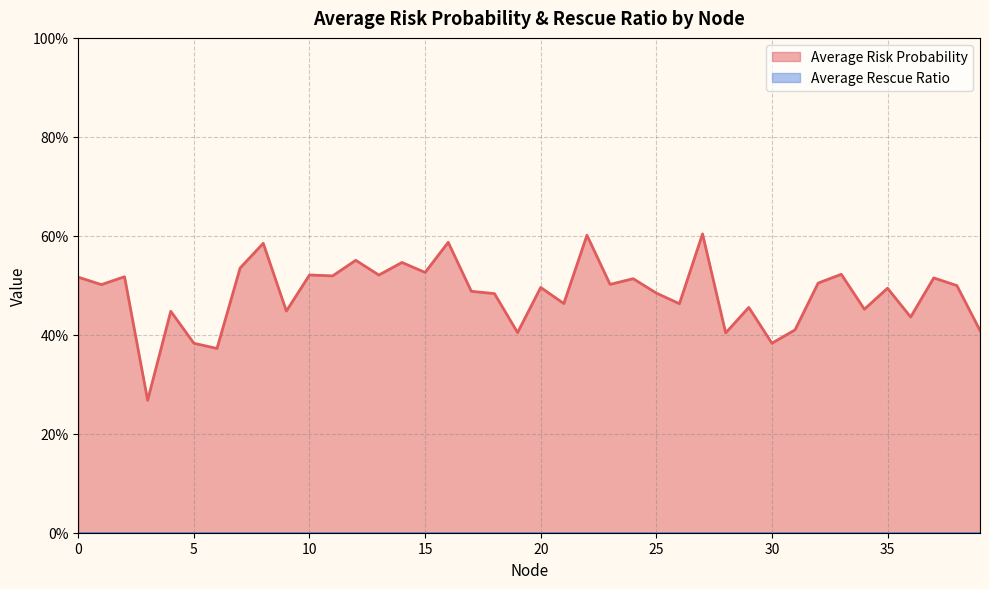

List the labels in order of value, largest first.

27, 22, 16, 8, 12, 14, 7, 15, 33, 10, 13, 11, 2, 0, 37, 24, 32, 23, 1, 38, 20, 35, 17, 25, 18, 21, 26, 29, 34, 9, 4, 36, 31, 39, 19, 28, 30, 5, 6, 3